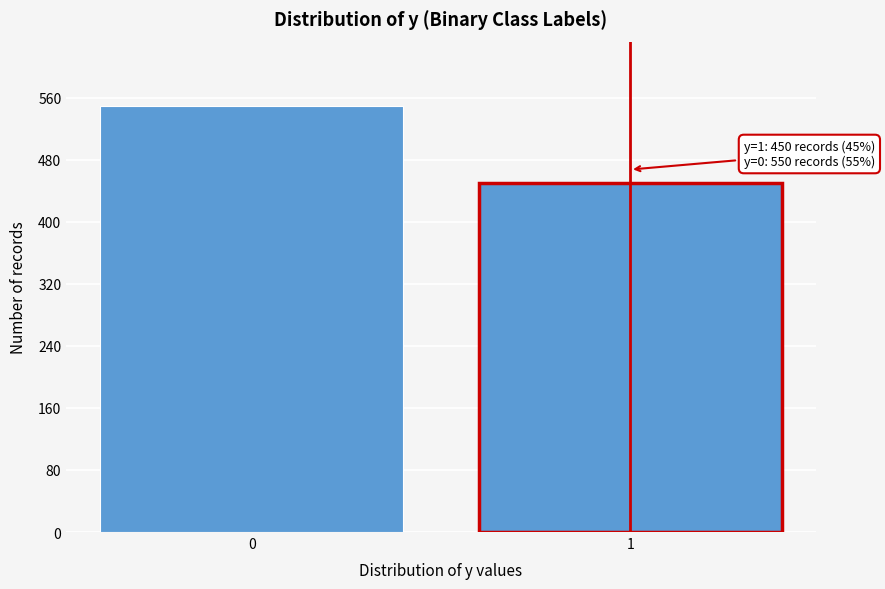

Reading right to left, transcribe all the data shown in this chart.

450	550